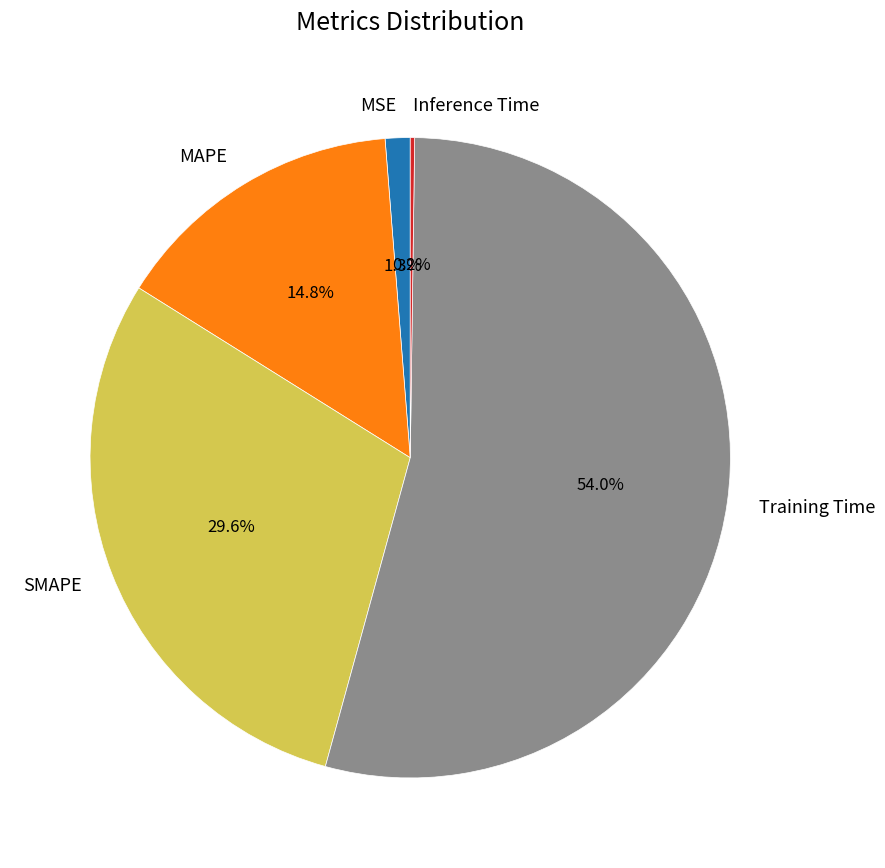

Which slice represents more than half of the pie?

Training Time